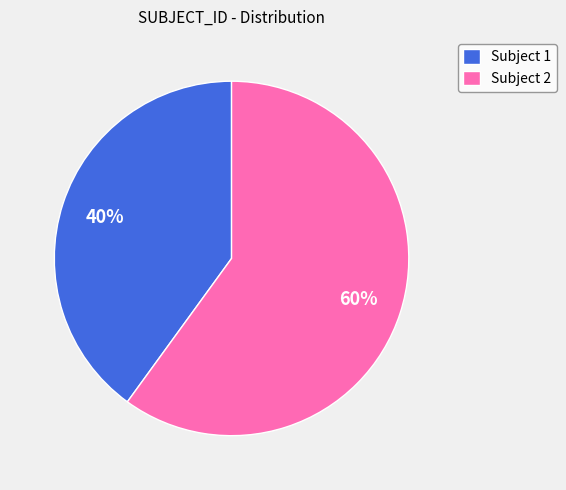

To the nearest percent, what percentage of the pie is Subject 2?

60%